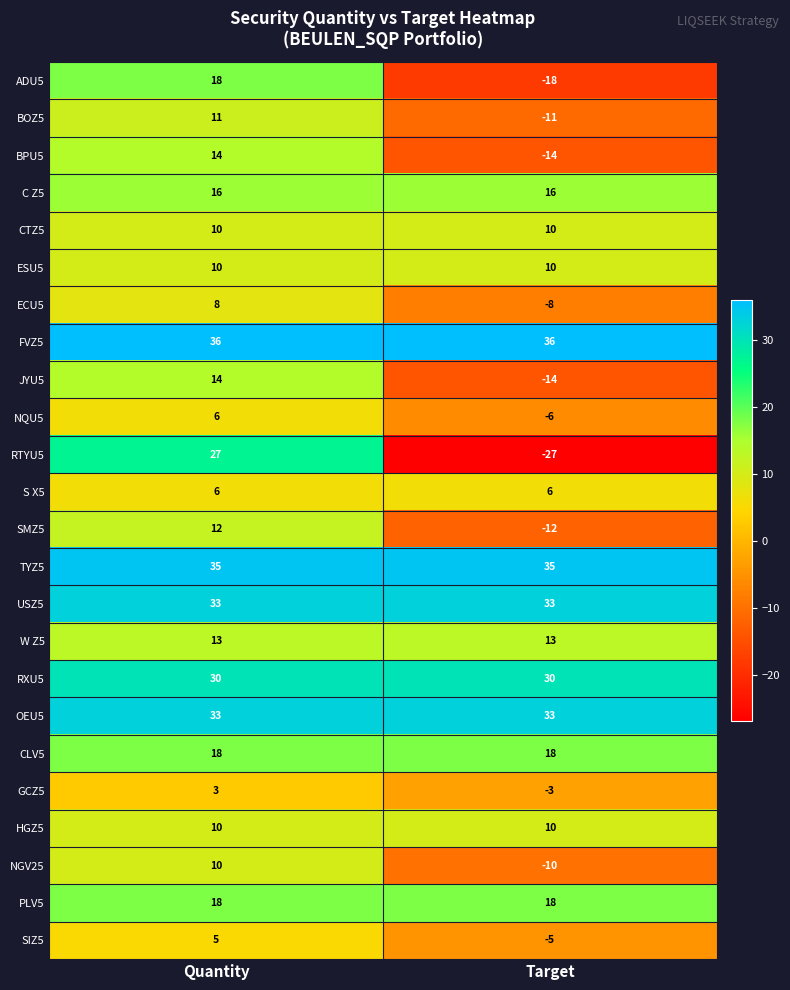

At which category is the sum across all series the highest?

Quantity